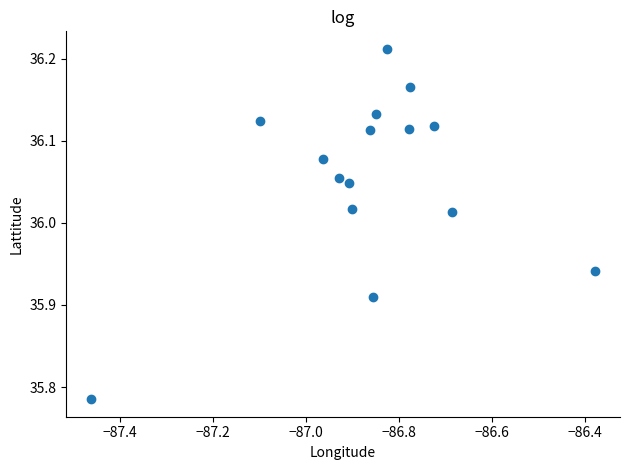

What is the range of X values (max minus min)?

1.1